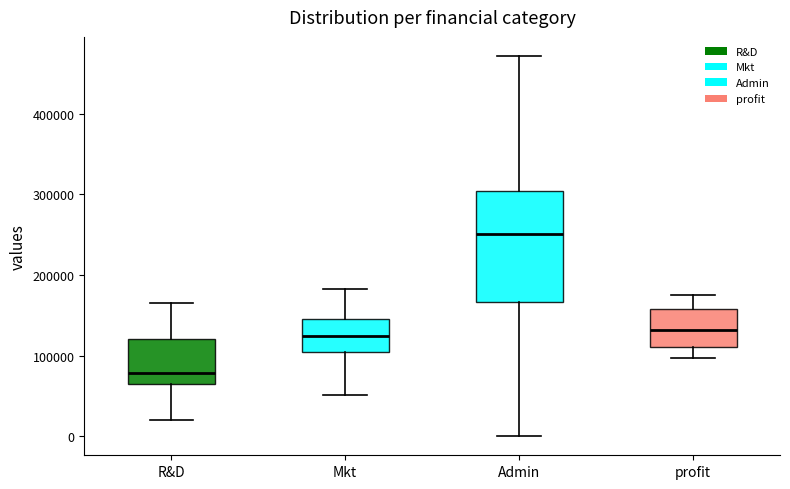

Reading left to right, read every box against the y-axis: the position of its median line, the range the box covers, and the ends of its whiskers. The values are not printed on the chart, so give them approximately, as read against the axis.

R&D: median 80000, box 60000 to 120000, whiskers 20000 to 170000
Mkt: median 120000, box 110000 to 150000, whiskers 50000 to 180000
Admin: median 250000, box 170000 to 300000, whiskers 0 to 470000
profit: median 130000, box 110000 to 160000, whiskers 100000 to 170000